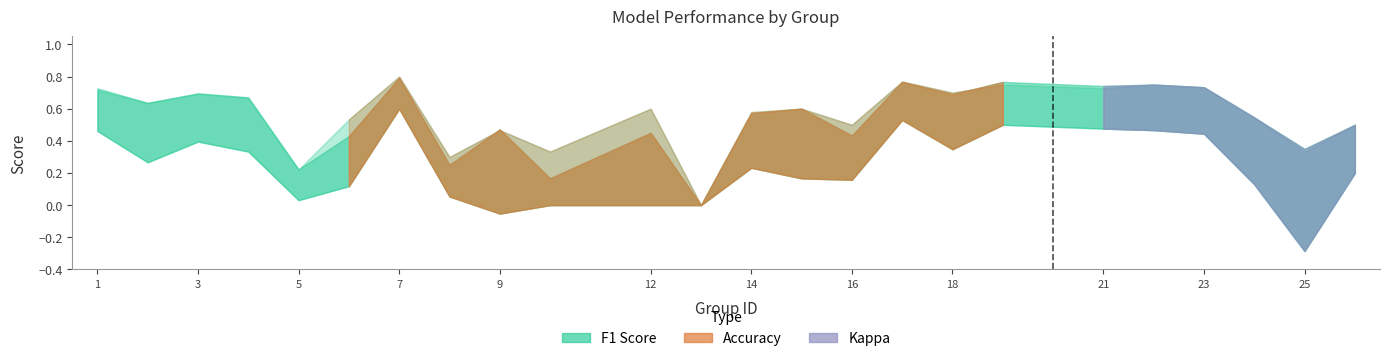

What is the maximum value shown in the chart?

0.8